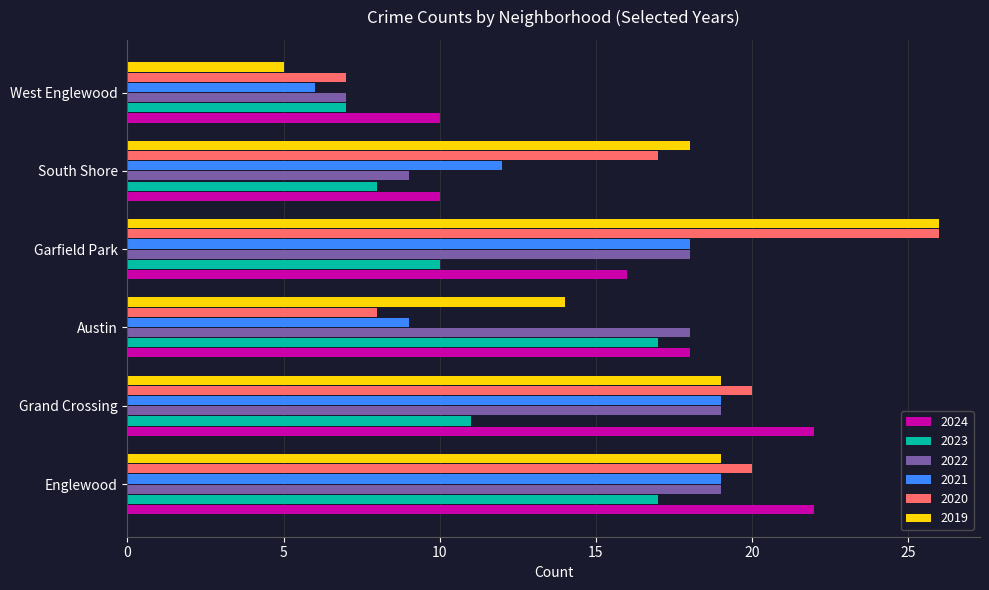

What is the greatest value displayed?

26